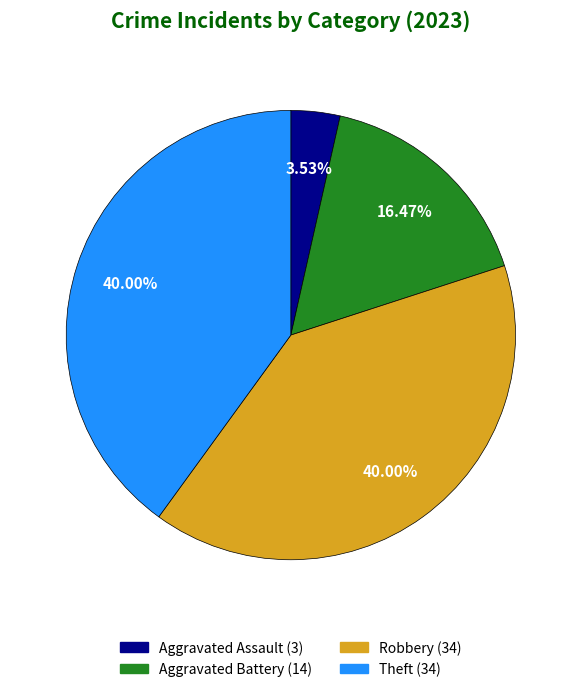

What percentage is the Aggravated Battery slice, to the nearest percent?

16%